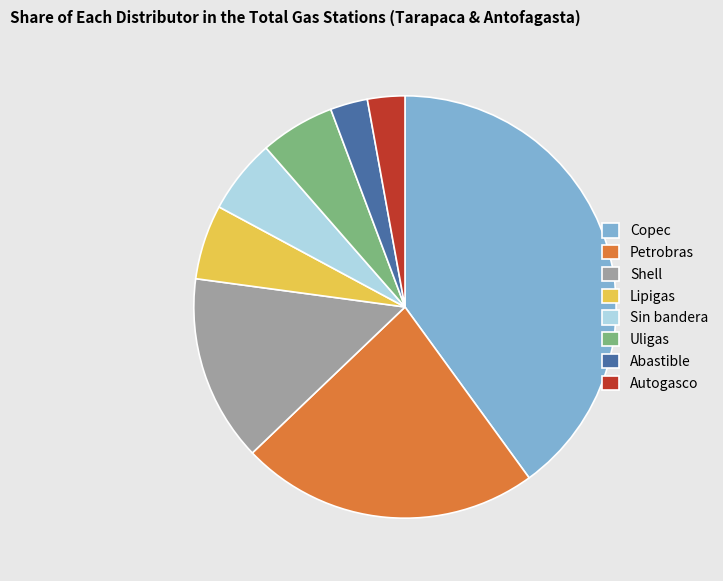

Which has a higher value, Uligas or Petrobras?

Petrobras